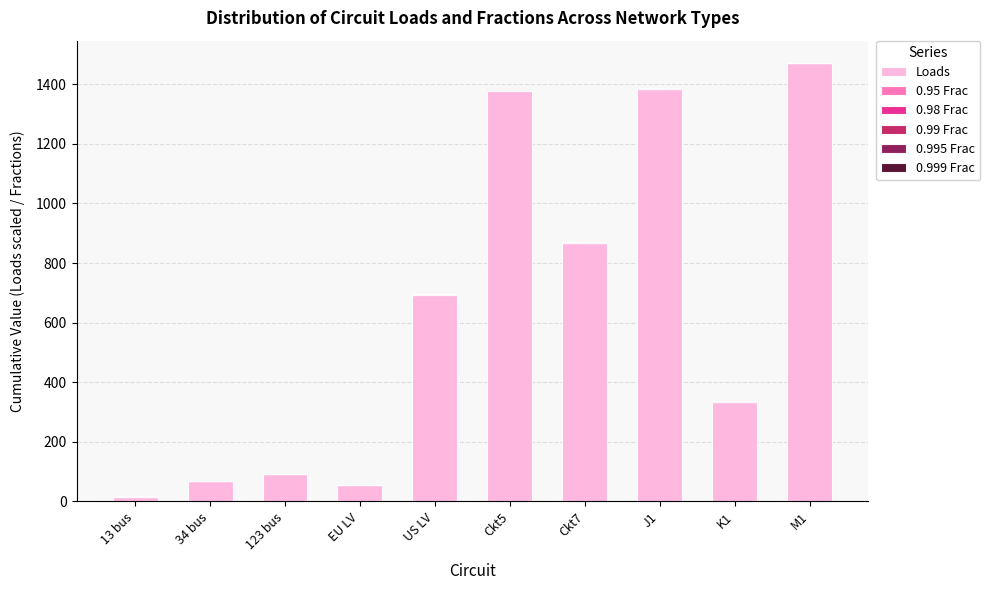

The value of Loads at Ckt7 is 868.0. True or false?

True